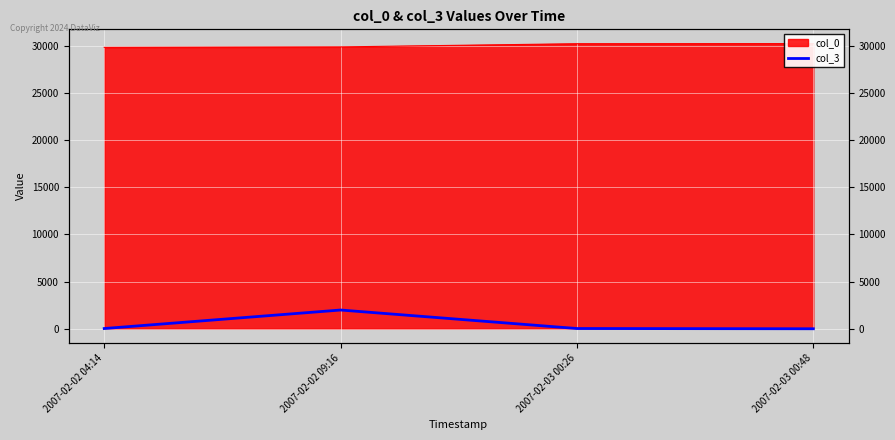

List the labels in order of value, smallest first.

2007-02-03 00:48, 2007-02-02 04:14, 2007-02-03 00:26, 2007-02-02 09:16